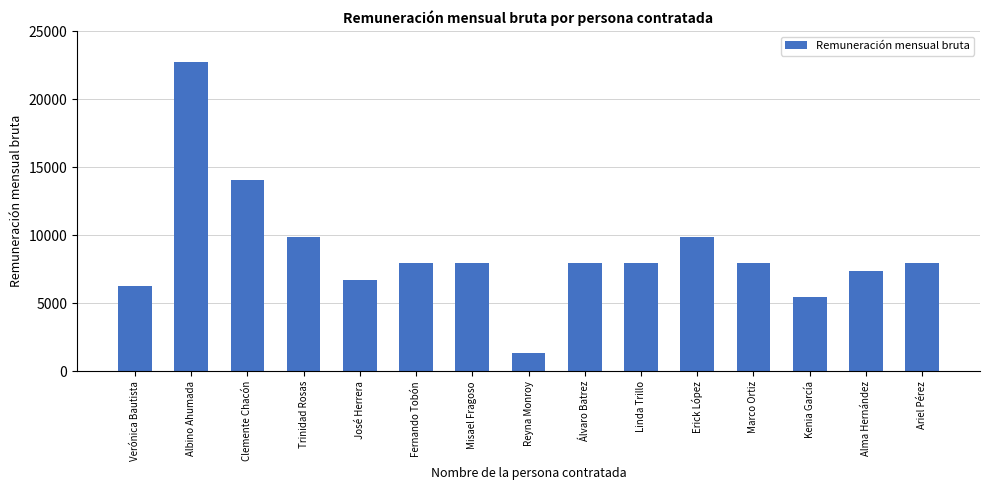

What is the approximate value at Alma Hernández?

7391.7